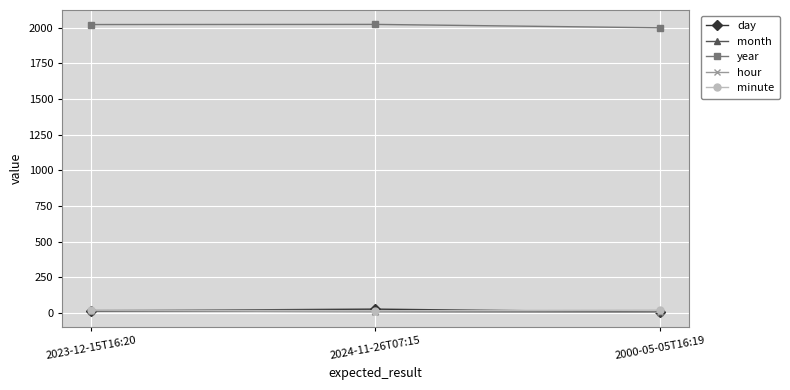

What are all the series names shown in the legend?

day, month, year, hour, minute